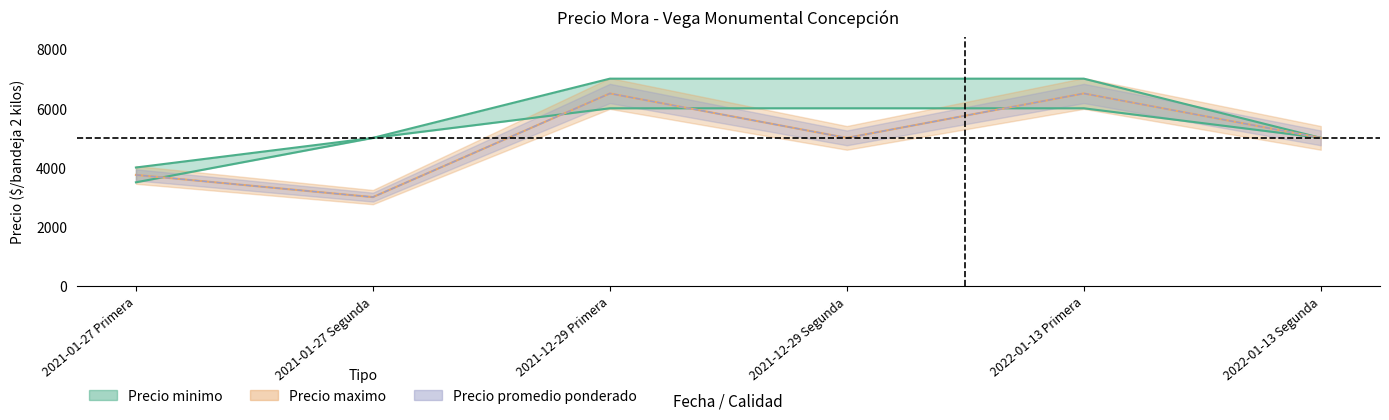

Reading left to right, extract all data points from this chart.

Precio minimo: 3500	5000	6000	6000	6000	5000
Precio maximo: 4000	5000	7000	7000	7000	5000
Precio promedio ponderado: 3750	3000	6500	5000	6500	5000